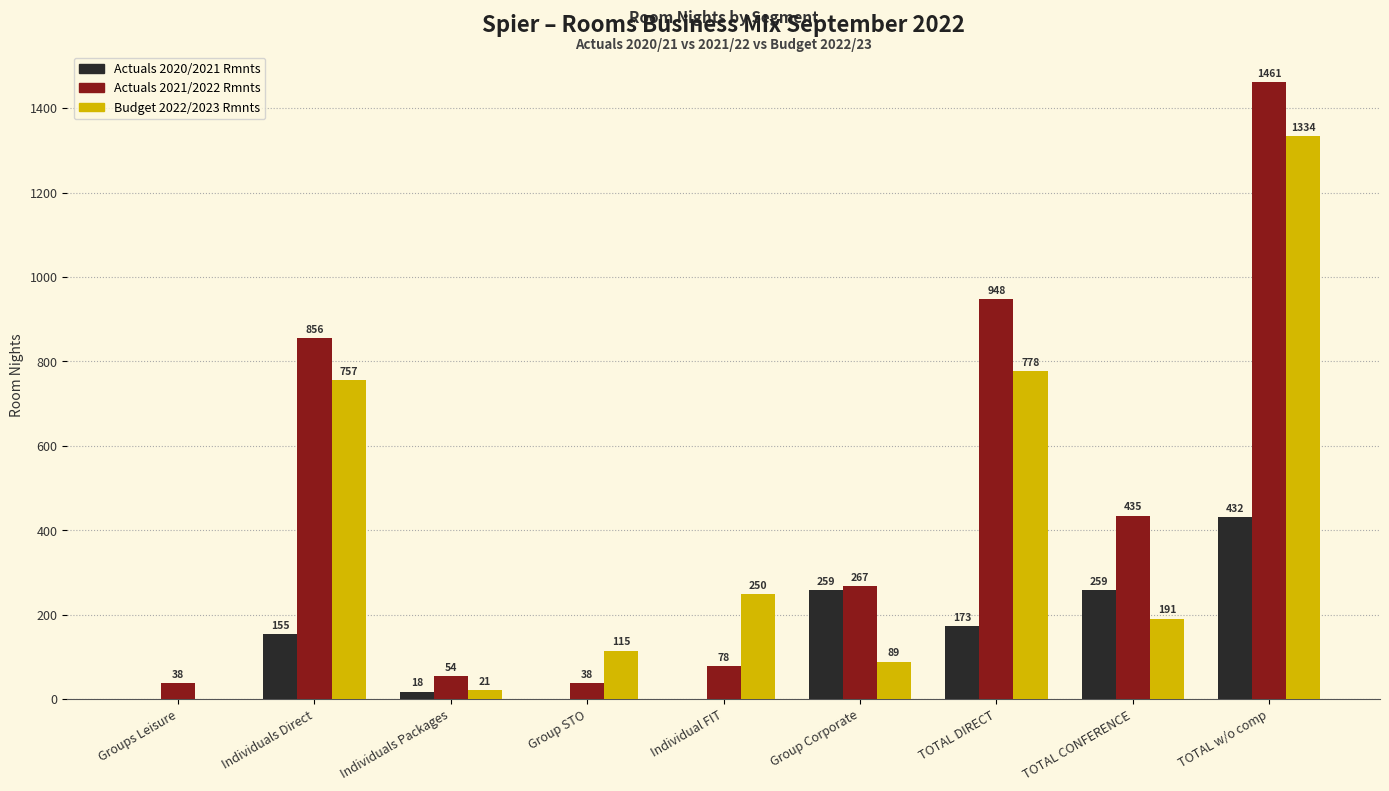

The Actuals 2021/2022 Rmnts series shows 267 at Group Corporate. True or false?

True